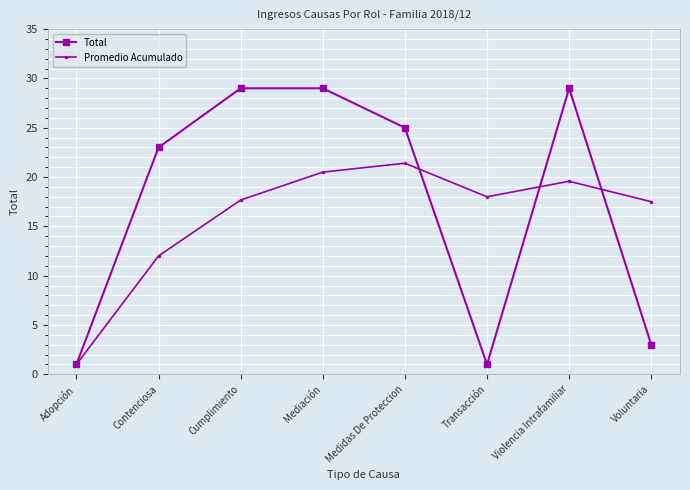

Reading left to right, what are all the values shown in this chart?

Total: 1.0	23.0	29.0	29.0	25.0	1.0	29.0	3.0
Promedio Acumulado: 1.0	12.0	17.7	20.5	21.4	18.0	19.6	17.5